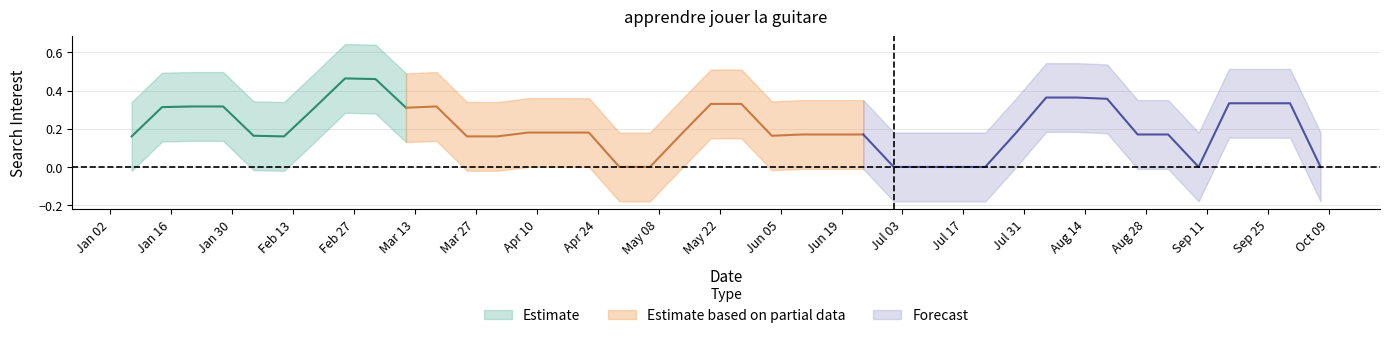

How many interior local peaks (higher than both neighbors) does the data have?

10